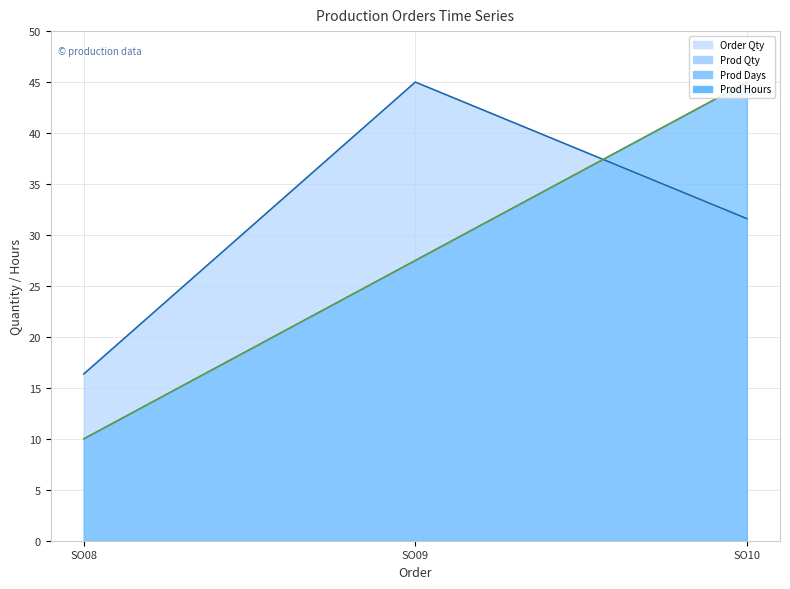

At which label does Order Qty reach its minimum?

SO08